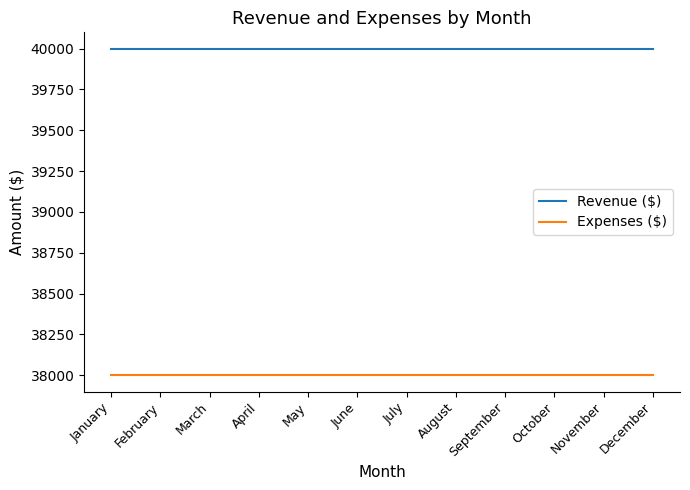

True or false: Revenue ($) and Expenses ($) cross at least once.

False